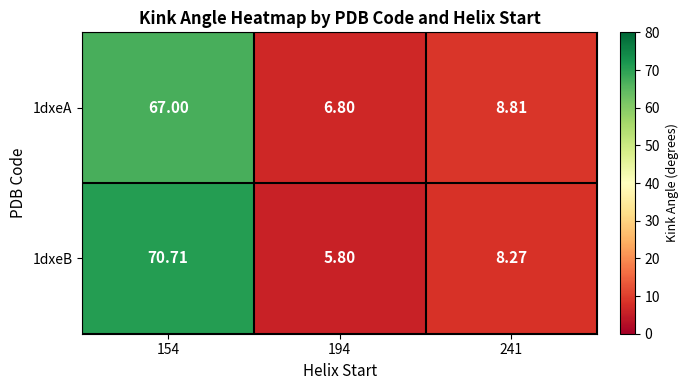

Is the value of 1dxeB at 154 greater than the value of 1dxeA at 194?

Yes